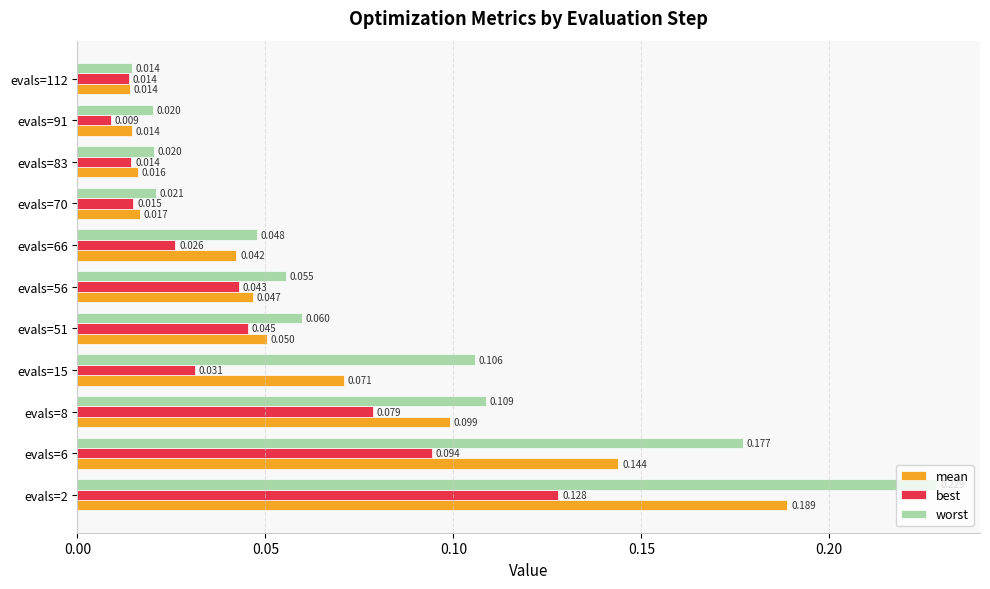

Which series changed the most between evals=15 and evals=112?

worst